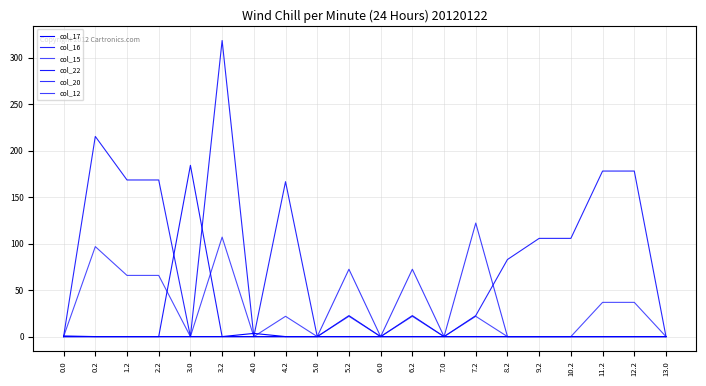

Does the chart display data point markers on the line(s)?

No